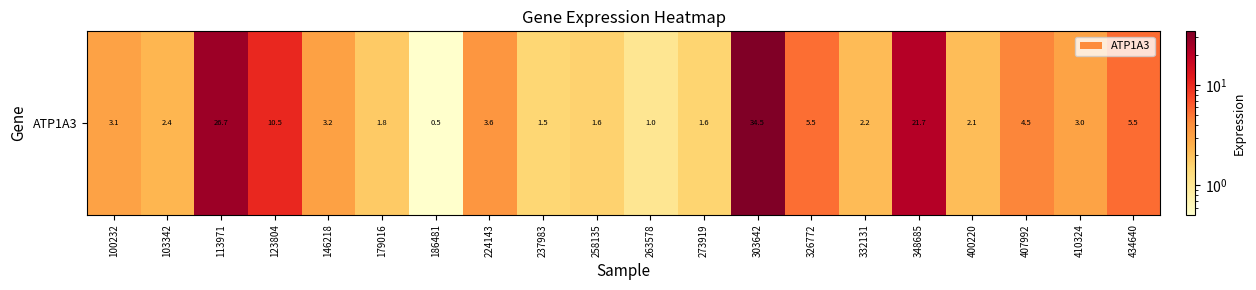

True or false: the data shows 42.3 at 113971.

False